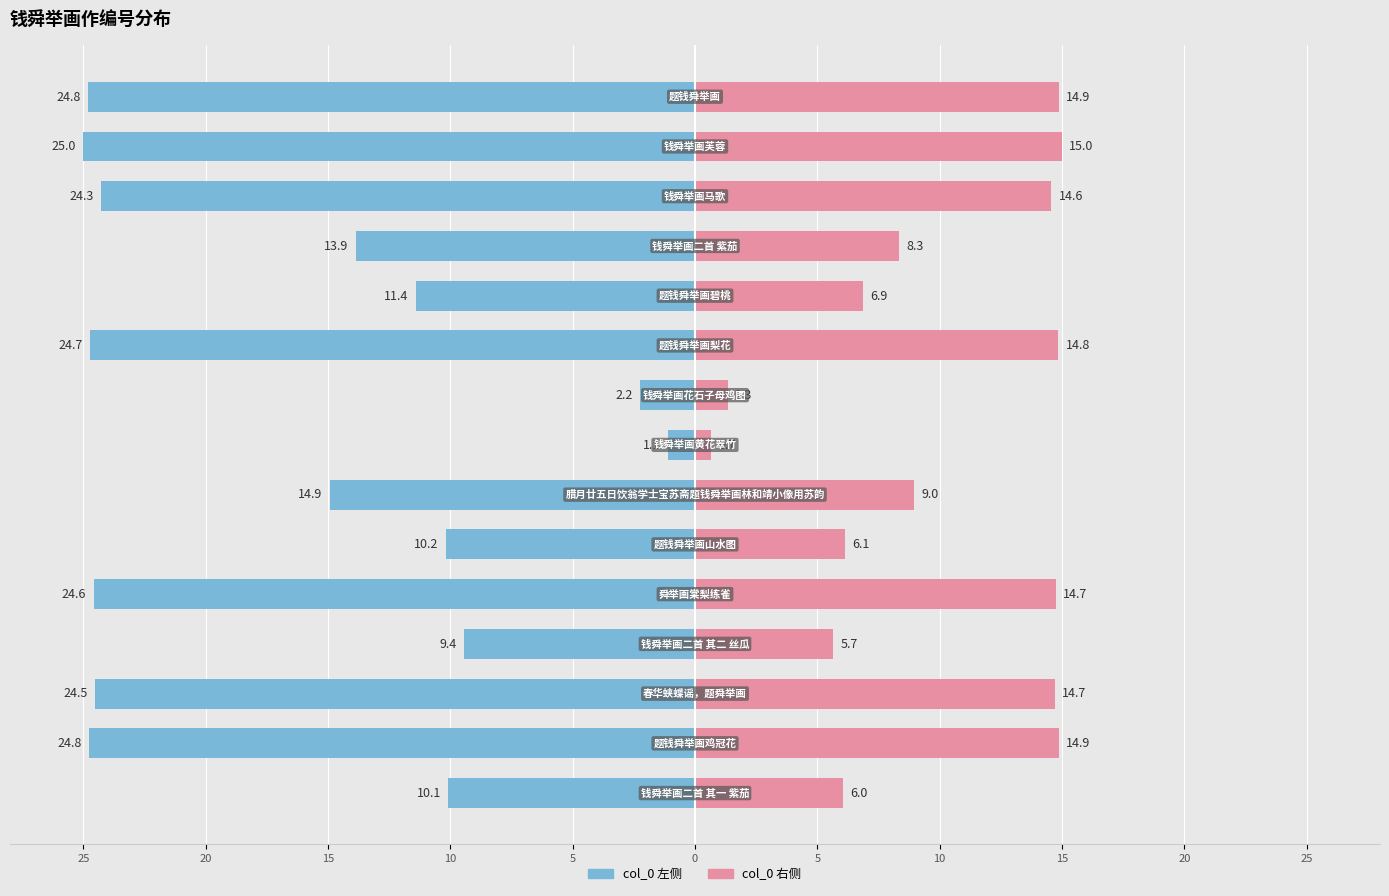

How many bars are there in each group?

2